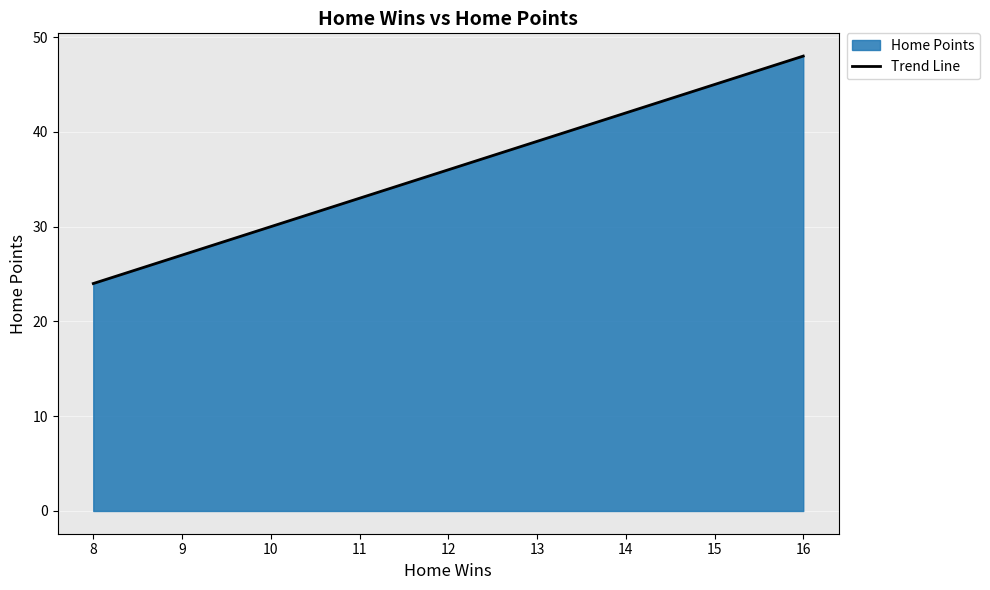

Reading left to right, extract all data points from this chart.

16=48	15=45	14=42	13=39	12=36	11=33	10=30	9=27	8=24